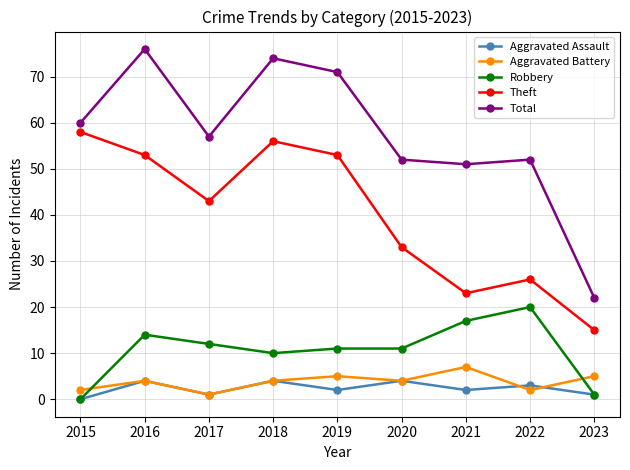

What is the difference between the second highest and second lowest values in the Aggravated Assault series?

3